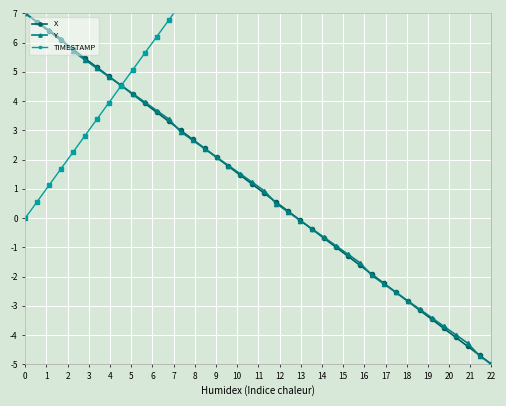

How many positive values does the Y series have?

23